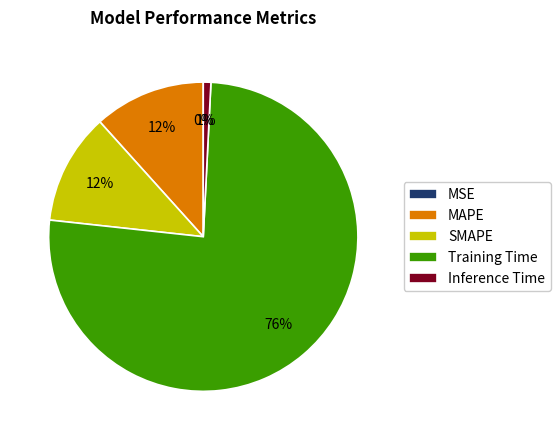

To the nearest percent, what is the average slice percentage?

20%